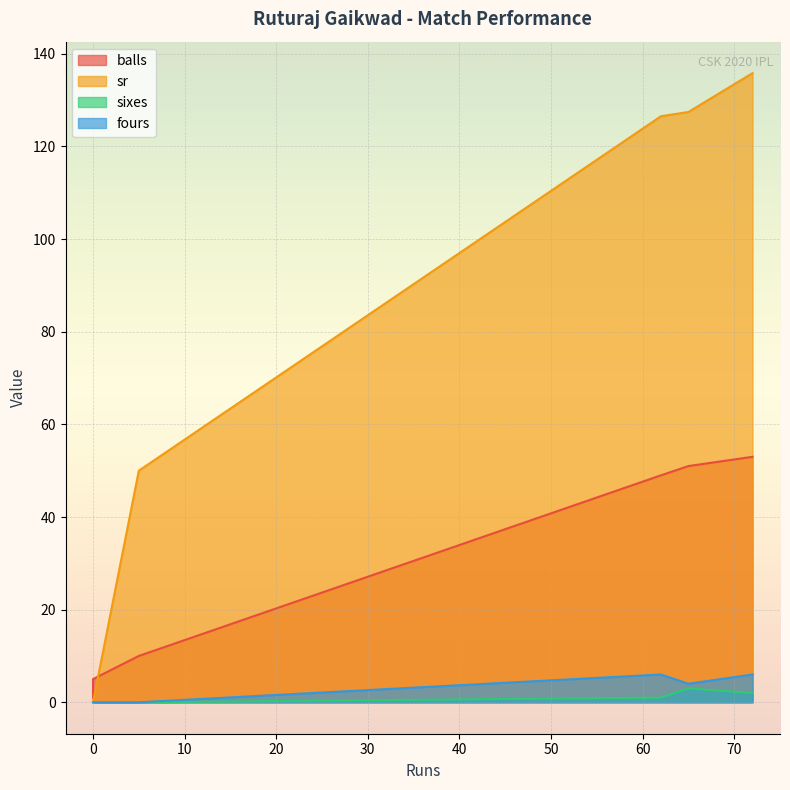

At how many categories does at least one series exceed 8?

4